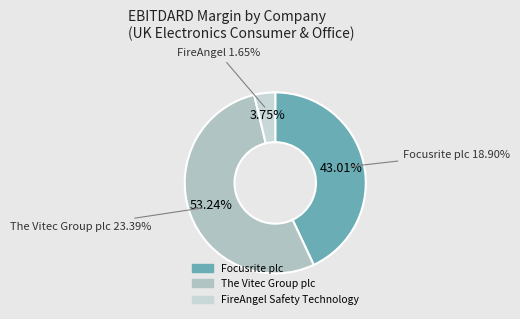

Do FireAngel Safety Technology and The Vitec Group plc together represent more than half of the pie?

Yes